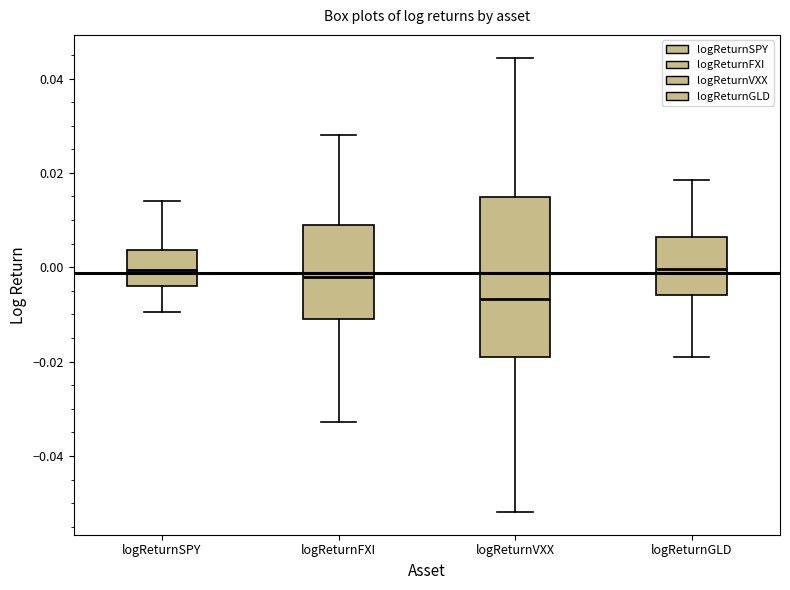

Which box is the tallest, from its lower edge to its upper edge?

logReturnVXX